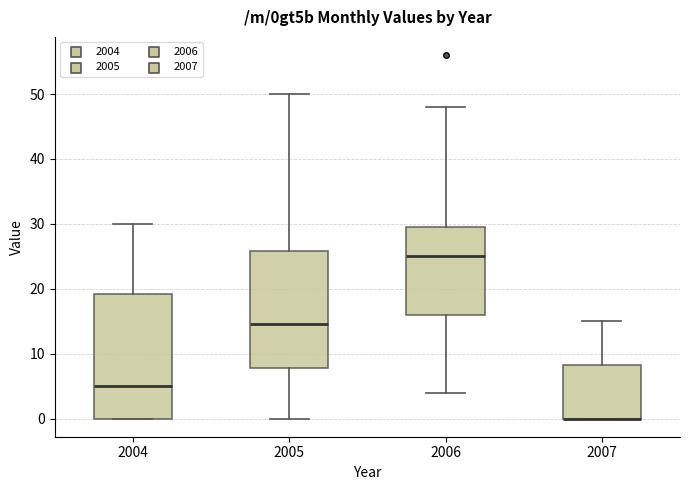

Where does the upper whisker of the box at x = 2007 end on the y-axis? The values are not printed on the chart, so give them approximately, as read against the axis.

15